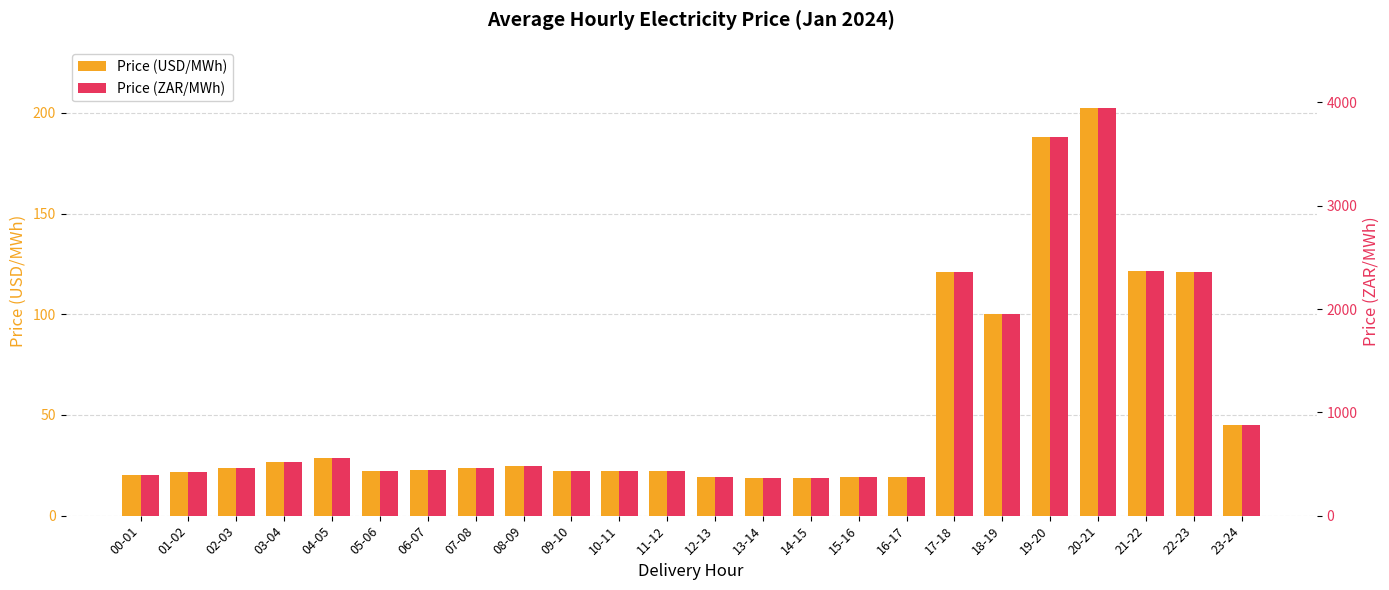

List the series in order of their overall mean, lowest first.

Price (USD/MWh), Price (ZAR/MWh)